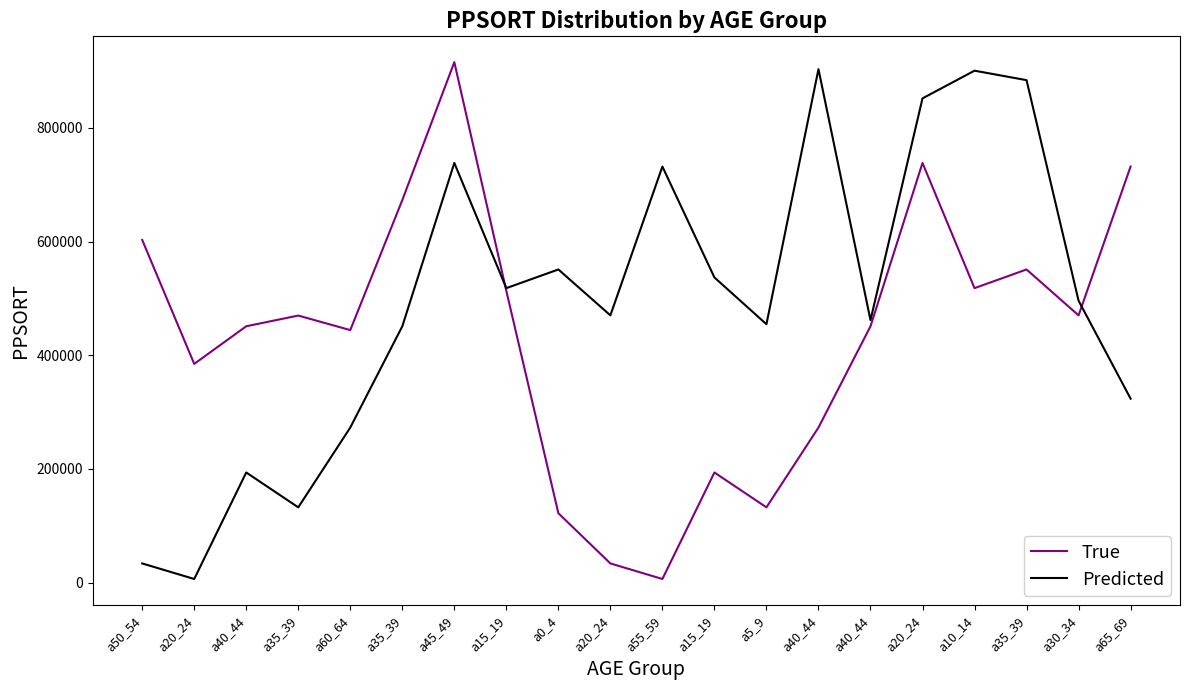

Reading left to right, extract all data points from this chart.

True: 602897	384738	450920	469774	444169	672947	915605	513124	121982	33629	6253	193668	132326	272715	450827	738278	518008	550865	470121	731915
Predicted: 33629	6253	193668	132326	272715	450827	738278	518008	550865	470121	731915	536800	454541	903322	461772	851903	900654	883966	495971	323574